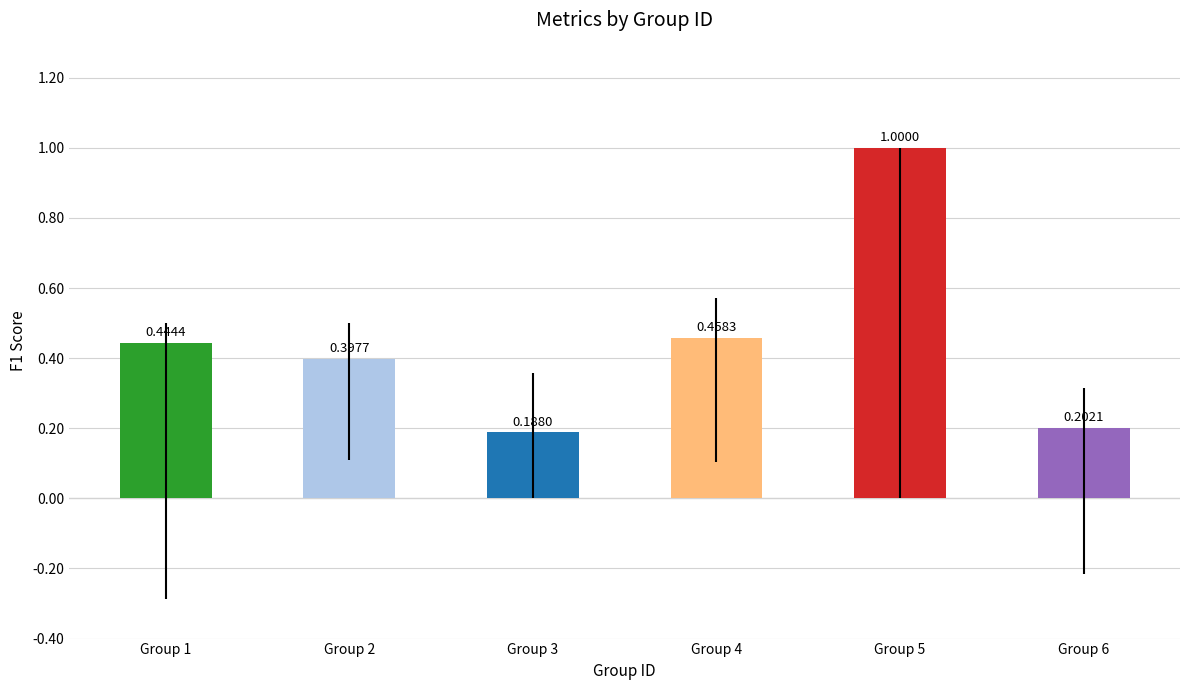

How many distinct data groups are displayed?

1